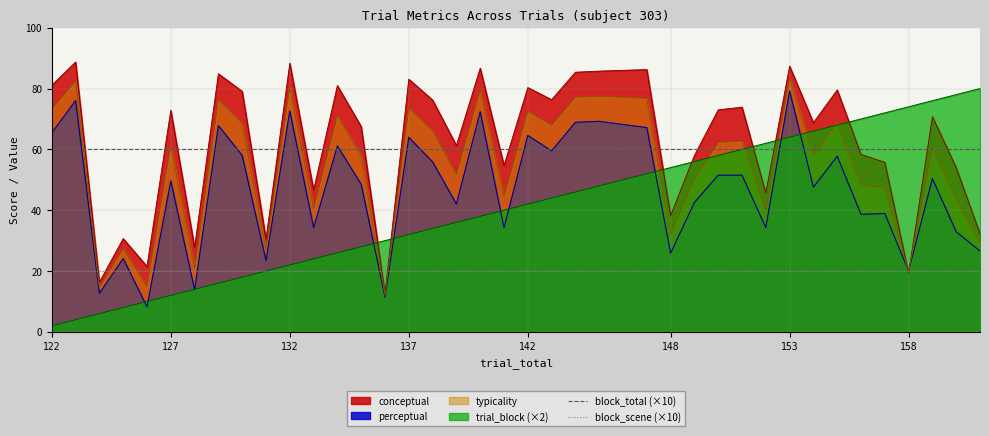

True or false: trial_block (×2) has a value of 32.0 at 137.

True